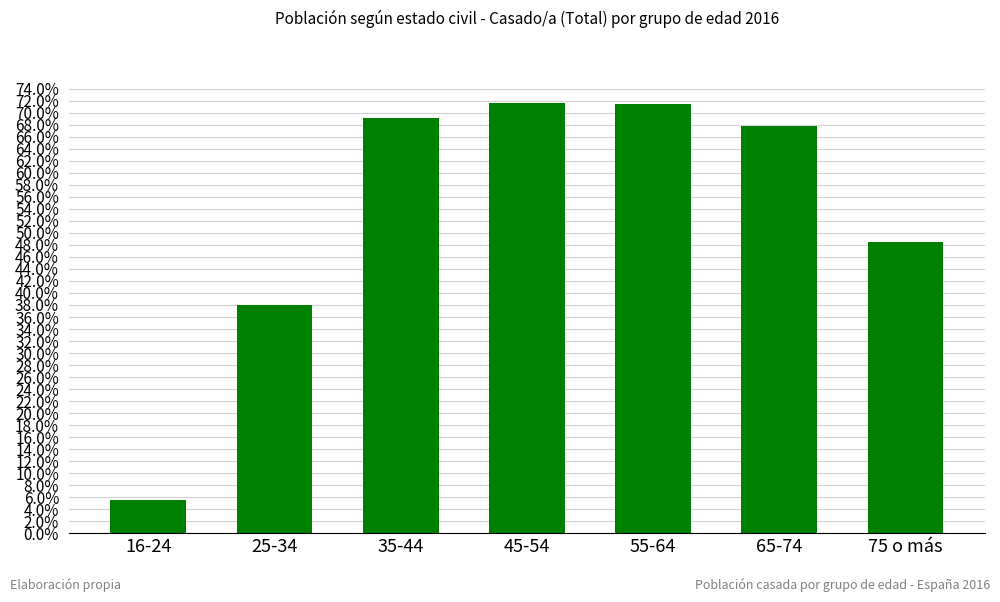

Is it true that the value at 45-54 is 0.4?

False